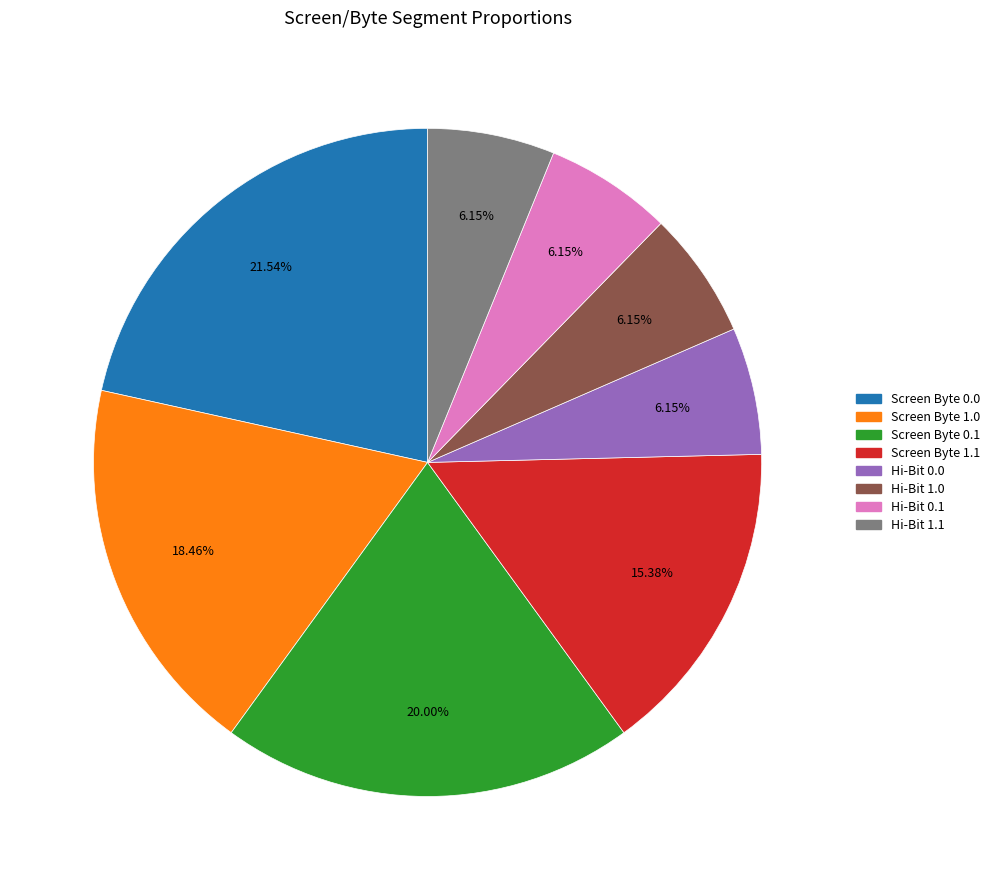

To the nearest percent, what is the combined percentage of Screen Byte 0.1 and Hi-Bit 1.1?

26%